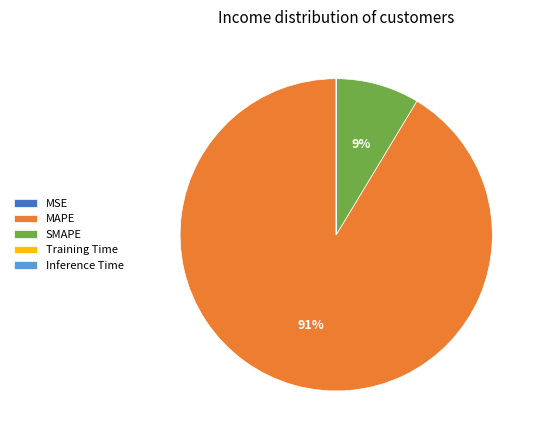

Which slice is the largest?

MAPE